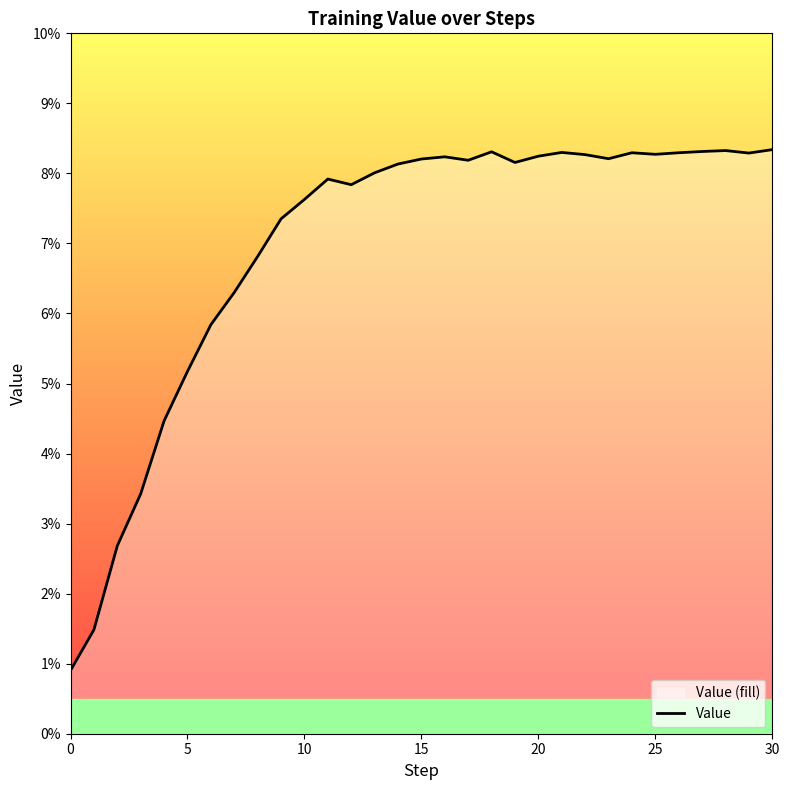

Between 12 and 29, which is larger?

29